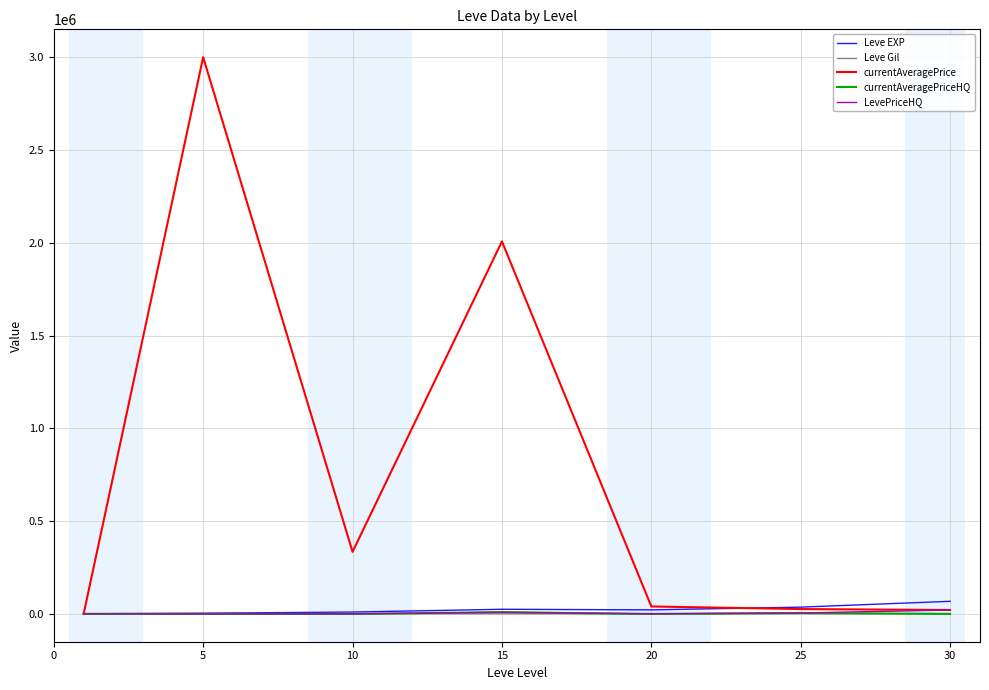

What is the highest value of the Leve EXP series?

67730.0